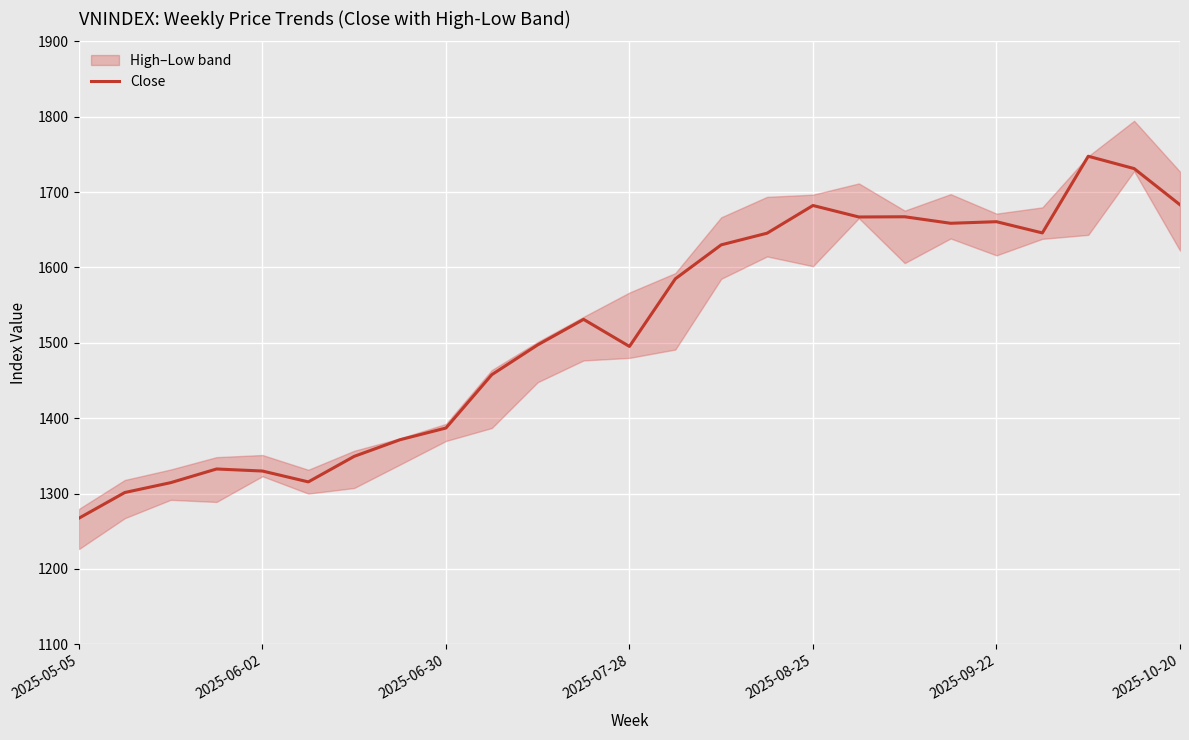

Is it true that Close equals 1165.2 at 2025-10-20?

False